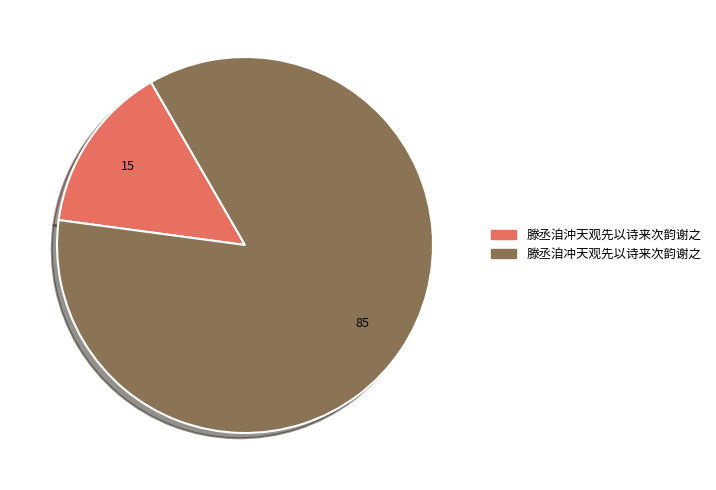

Rank the categories by value from lowest to highest.

滕丞洎沖天观先以诗来次韵谢之, 滕丞洎冲天观先以诗来次韵谢之